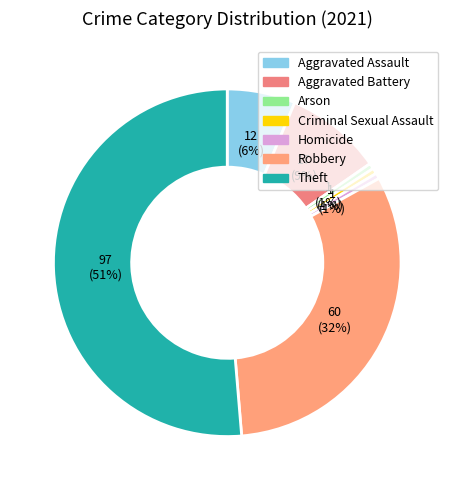

Is there any slice that represents more than half of the pie?

Yes